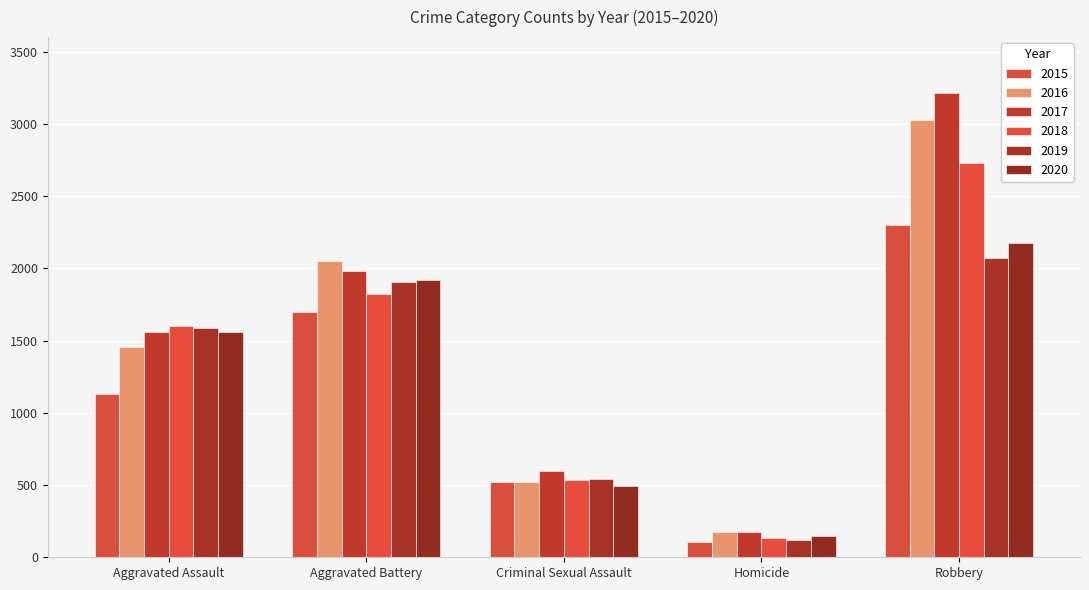

True or false: 2015 has a value of 108 at Homicide.

True